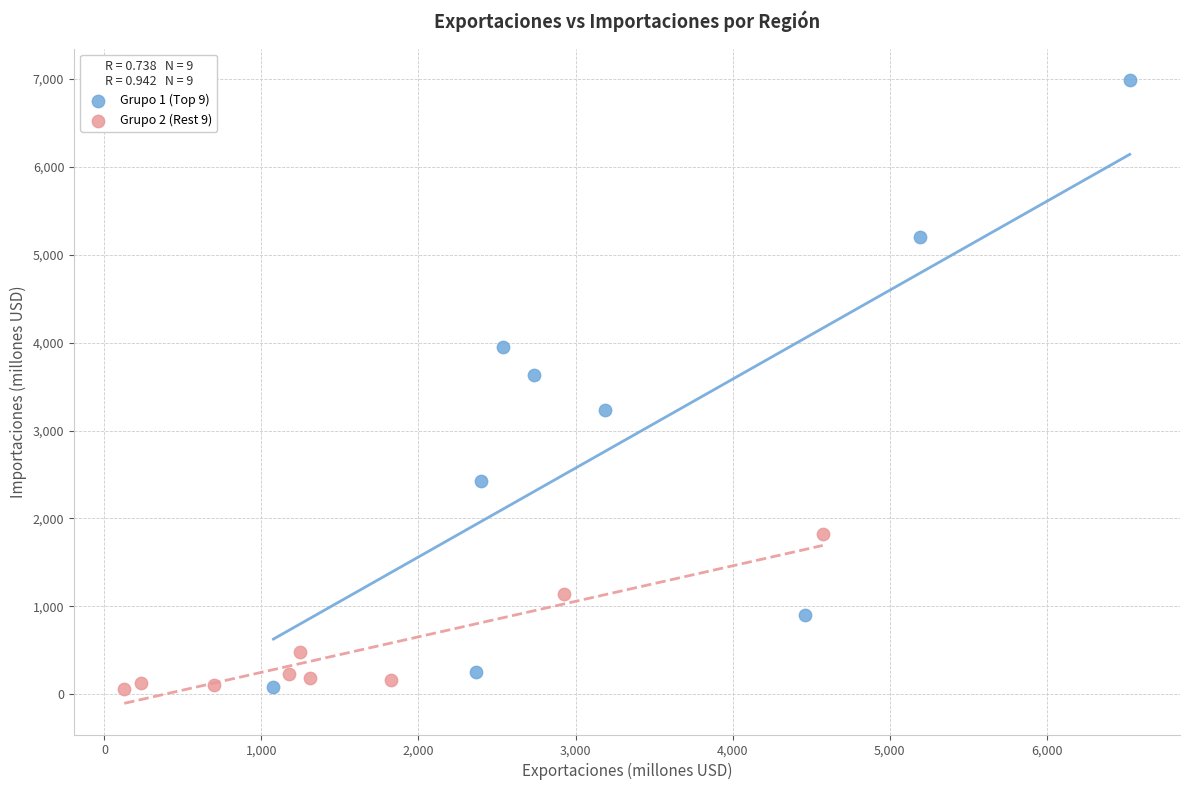

Which series contains the highest Y value?

Grupo 1 (Top 9)